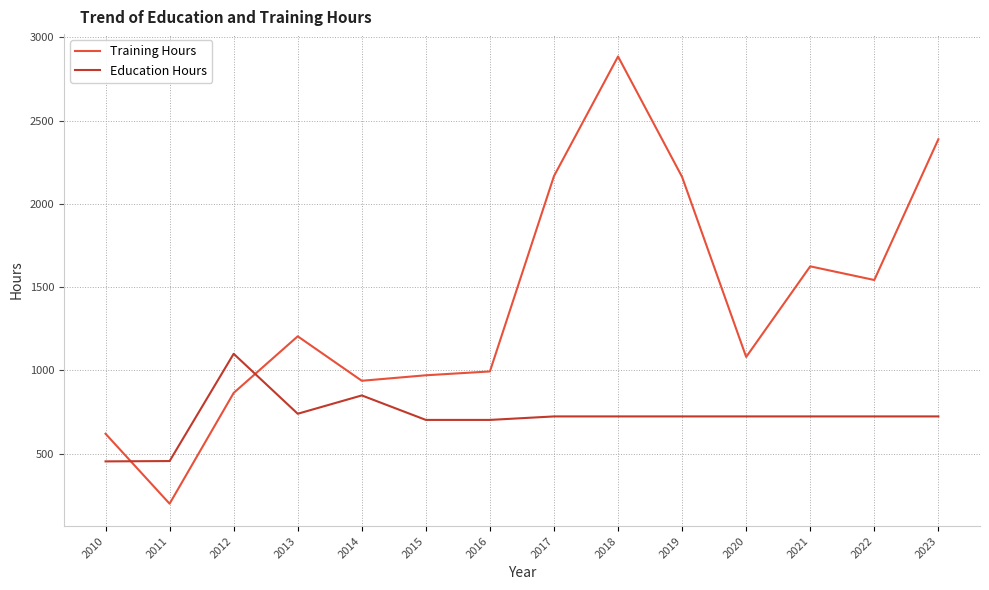

In Training Hours, how many points are lower than both neighbors (excluding endpoints)?

4